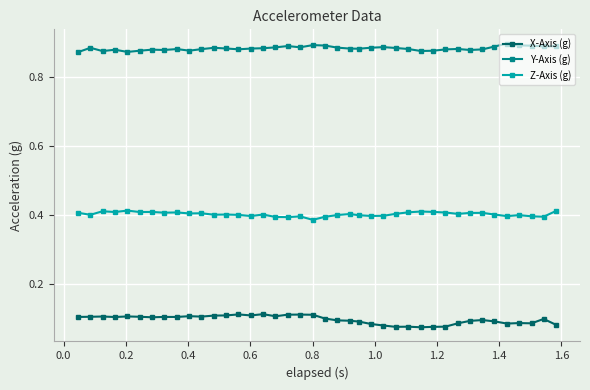

What are all the series names shown in the legend?

X-Axis (g), Y-Axis (g), Z-Axis (g)